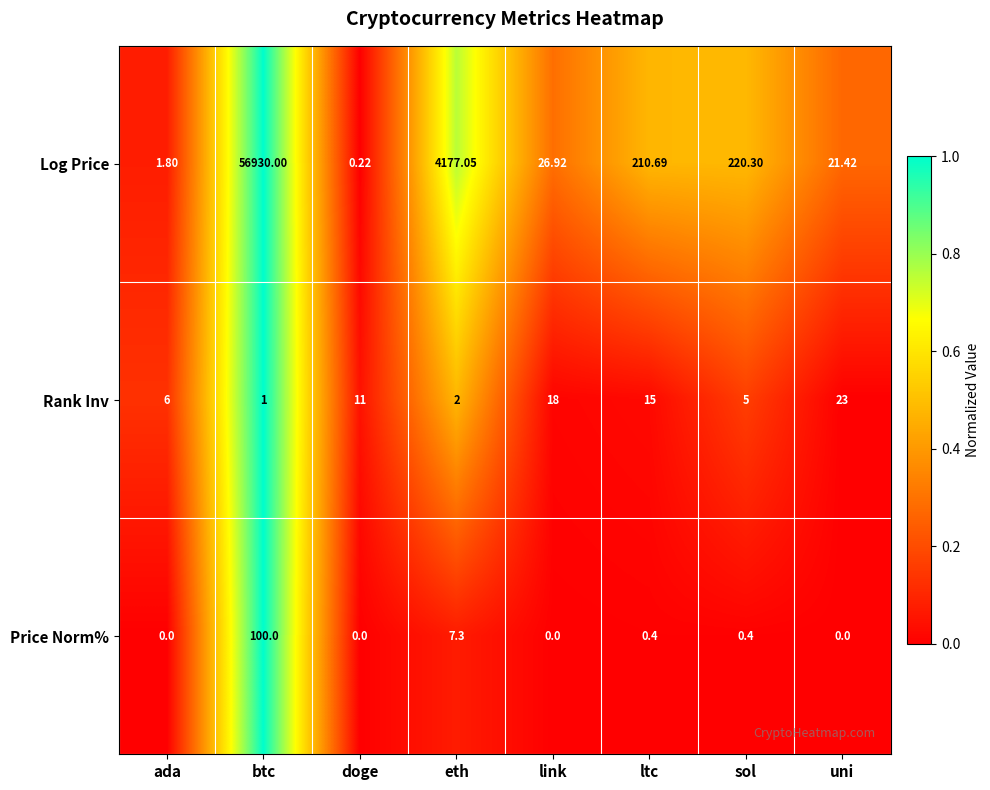

Which label corresponds to the largest value in the chart?

btc